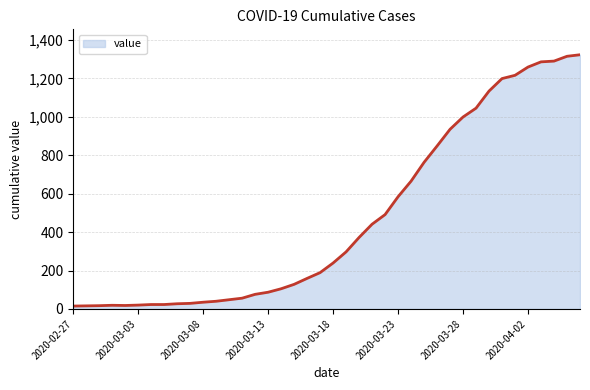

What is the maximum value shown in the chart?

1323